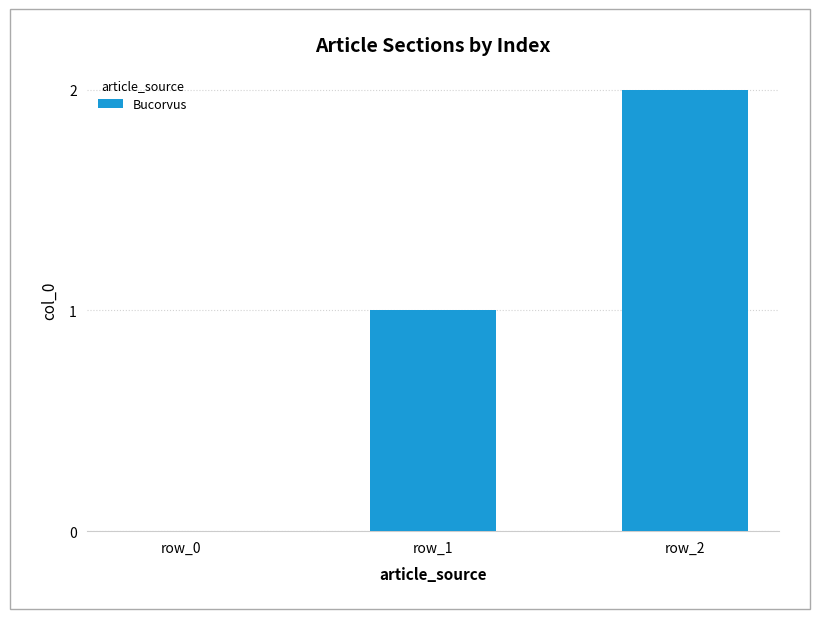

What is the maximum value shown in the chart?

2